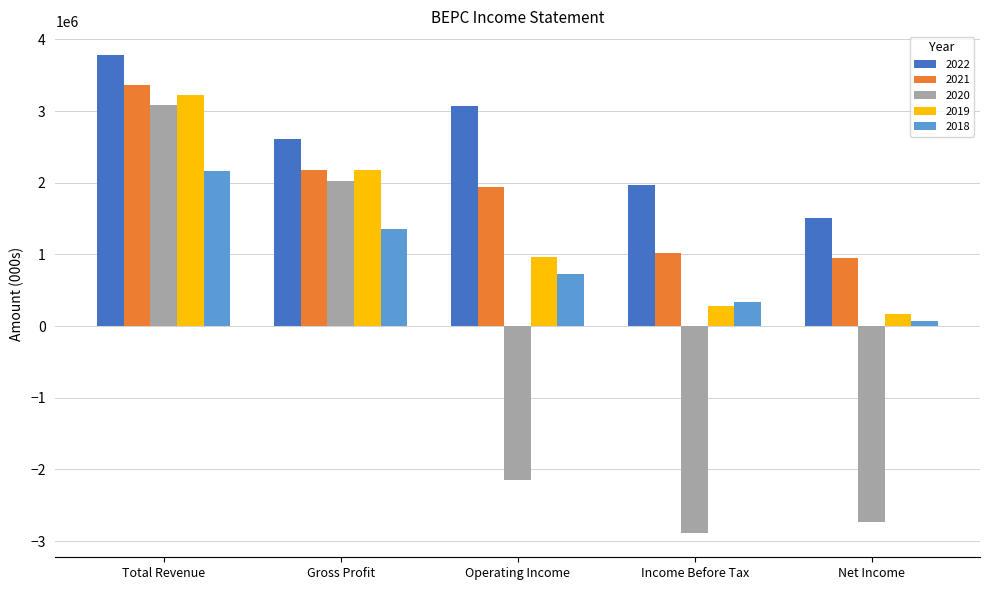

What is the difference between the 2018 values at Net Income and Income Before Tax?

254000